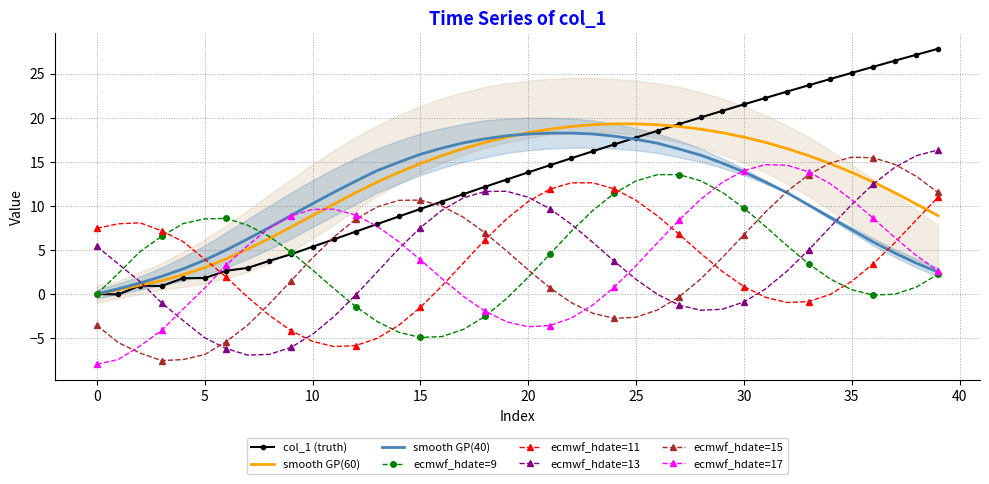

The smooth GP(60) series shows 28.9 at 20. True or false?

False